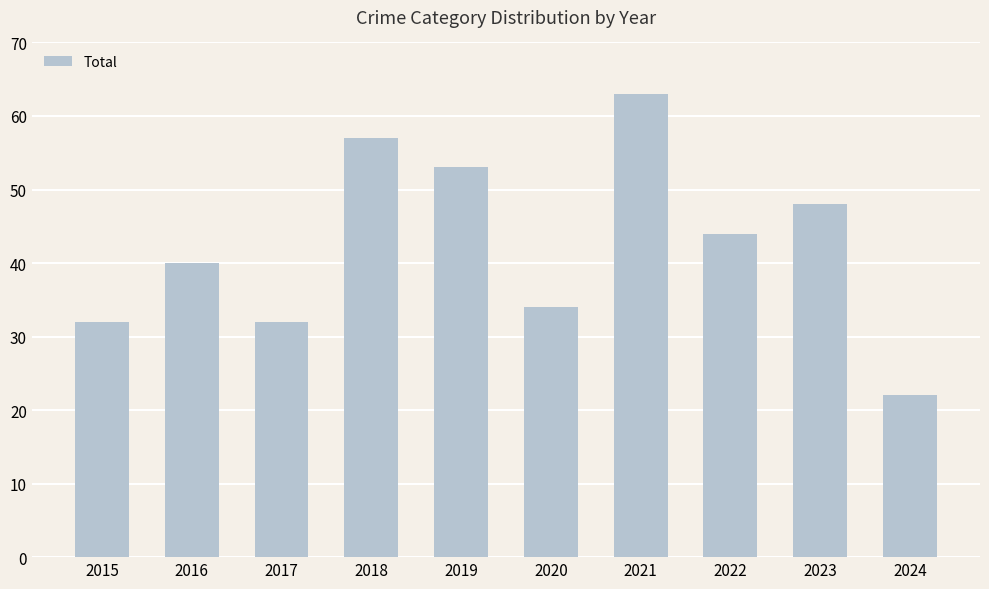

The chart shows a value of 44 at 2022. True or false?

True